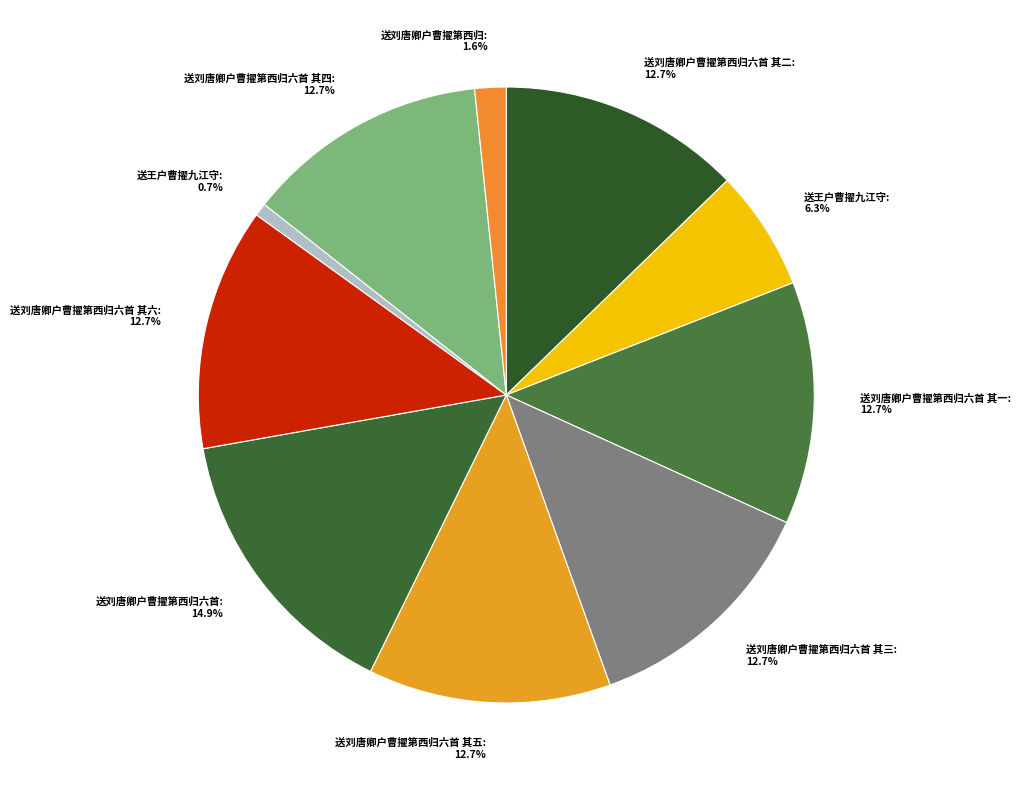

How many segments does this pie chart have?

10